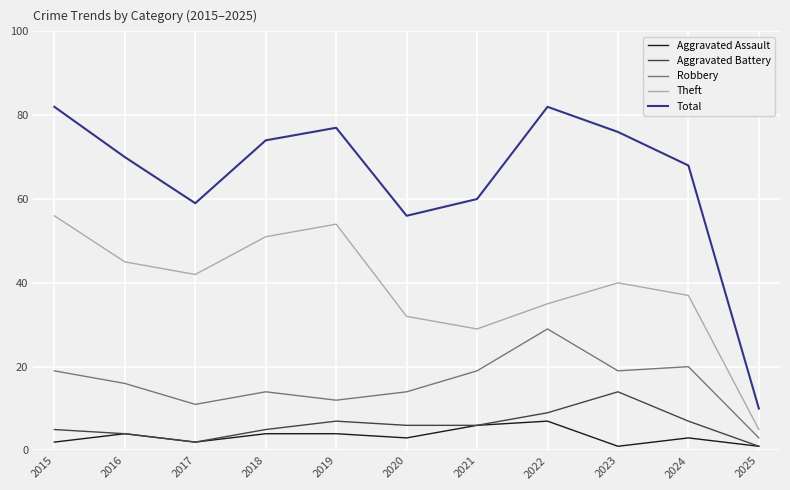

Reading left to right, what are all the values shown in this chart?

Aggravated Assault: 2	4	2	4	4	3	6	7	1	3	1
Aggravated Battery: 5	4	2	5	7	6	6	9	14	7	1
Robbery: 19	16	11	14	12	14	19	29	19	20	3
Theft: 56	45	42	51	54	32	29	35	40	37	5
Total: 82	70	59	74	77	56	60	82	76	68	10